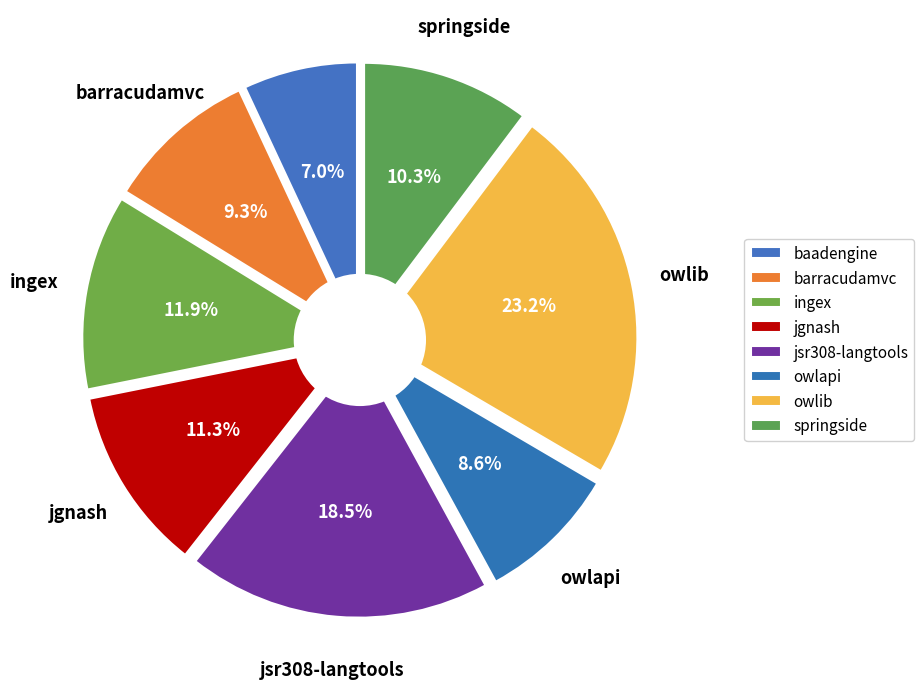

What is the largest slice in the pie chart?

owlib.csv